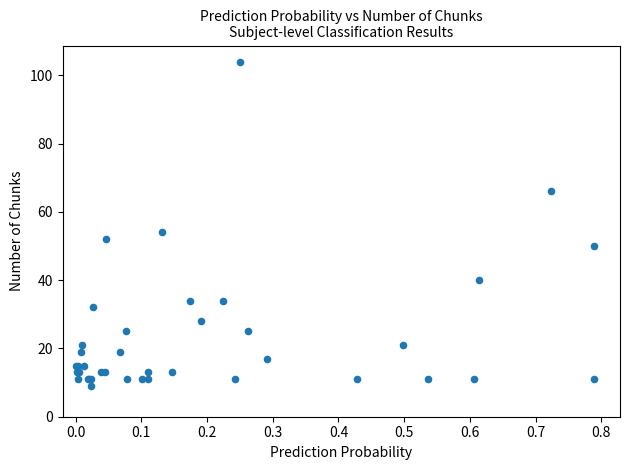

What Y value in the scatter plot is closest to 56?

54